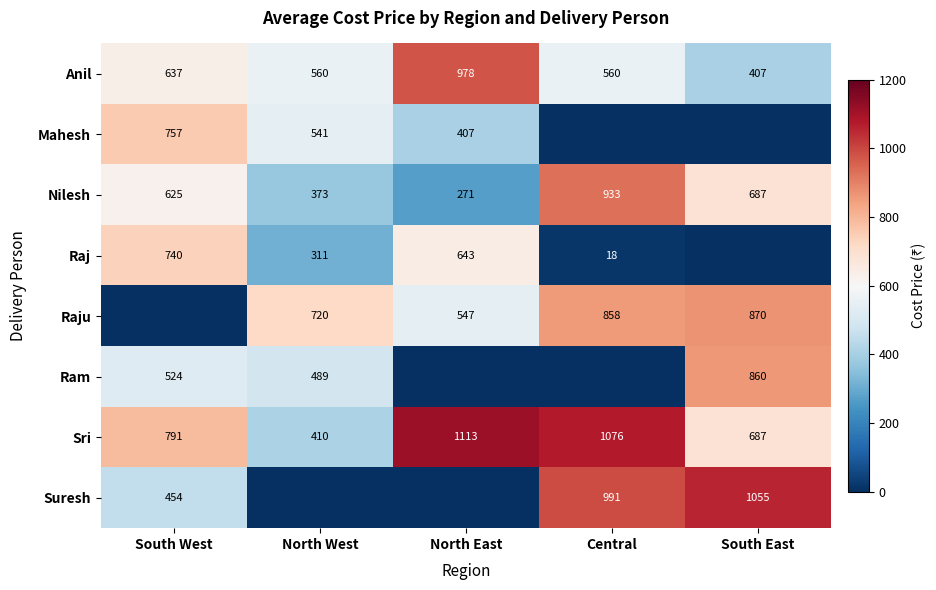

At which label does Anil first exceed 560?

South West